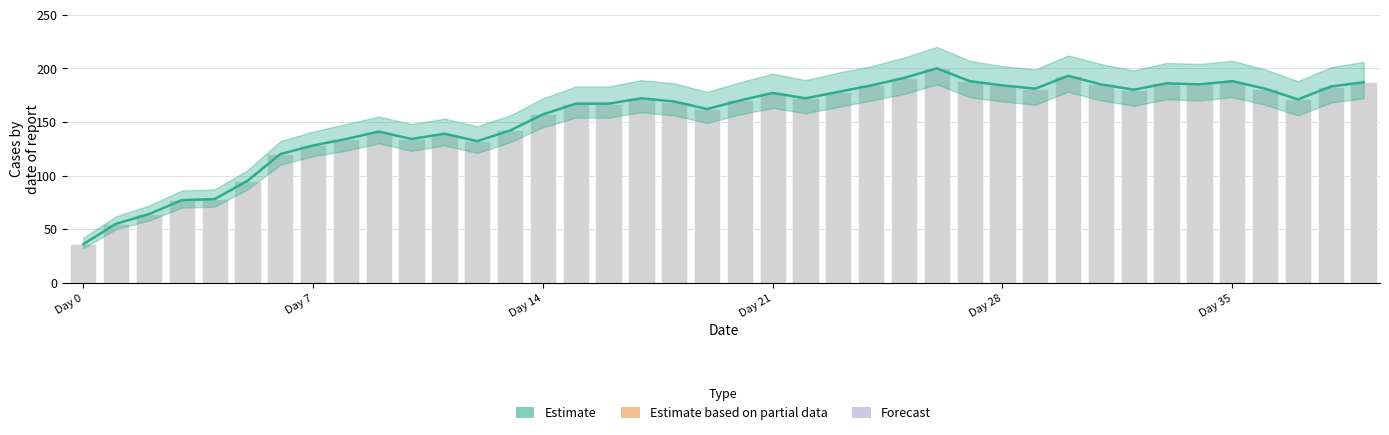

Which series has the widest spread of values?

Estimate